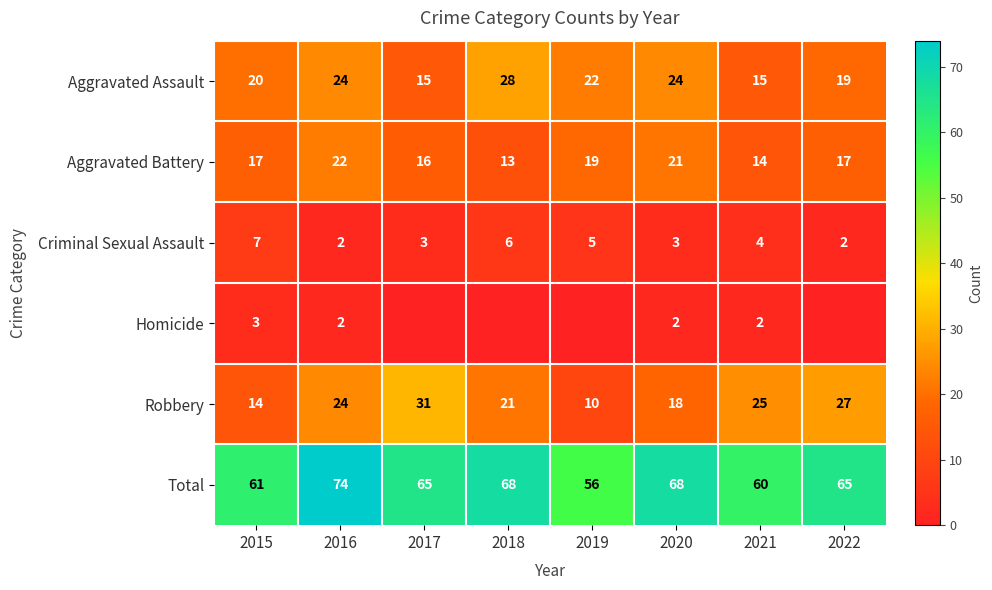

Which series changed the most between 2016 and 2021?

Total